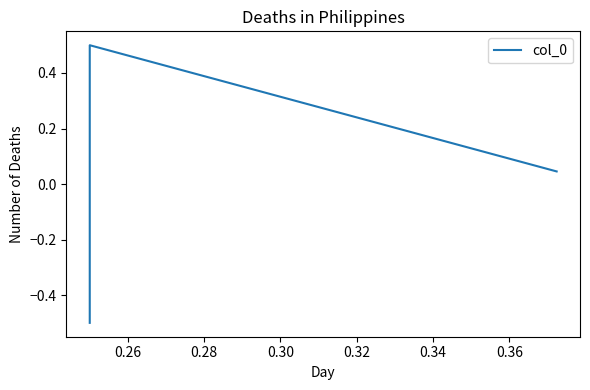

What is the value of the 2nd point from the left?

0.5